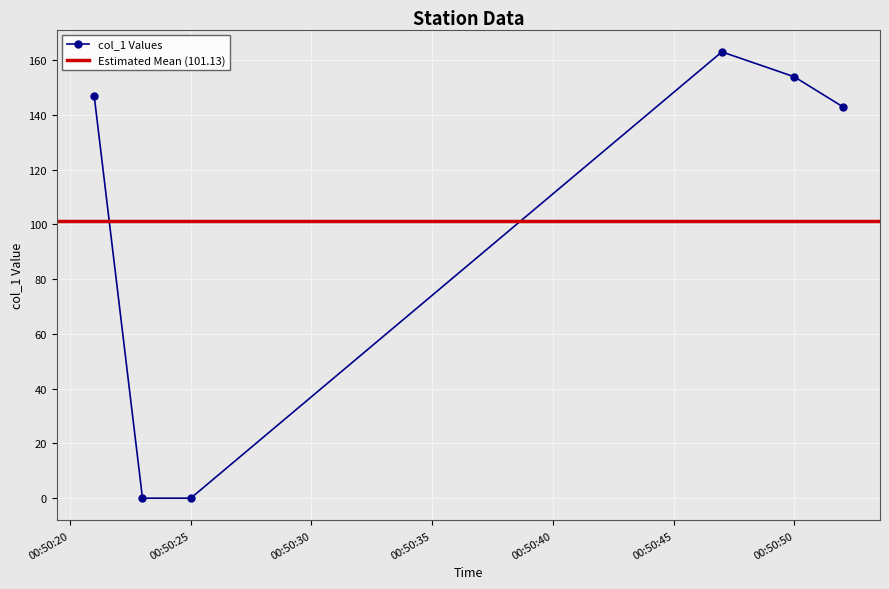

List the labels in order of value, largest first.

2019-06-18 00:50:47, 2019-06-18 00:50:50, 2019-06-18 00:50:21, 2019-06-18 00:50:52, 2019-06-18 00:50:23, 2019-06-18 00:50:25